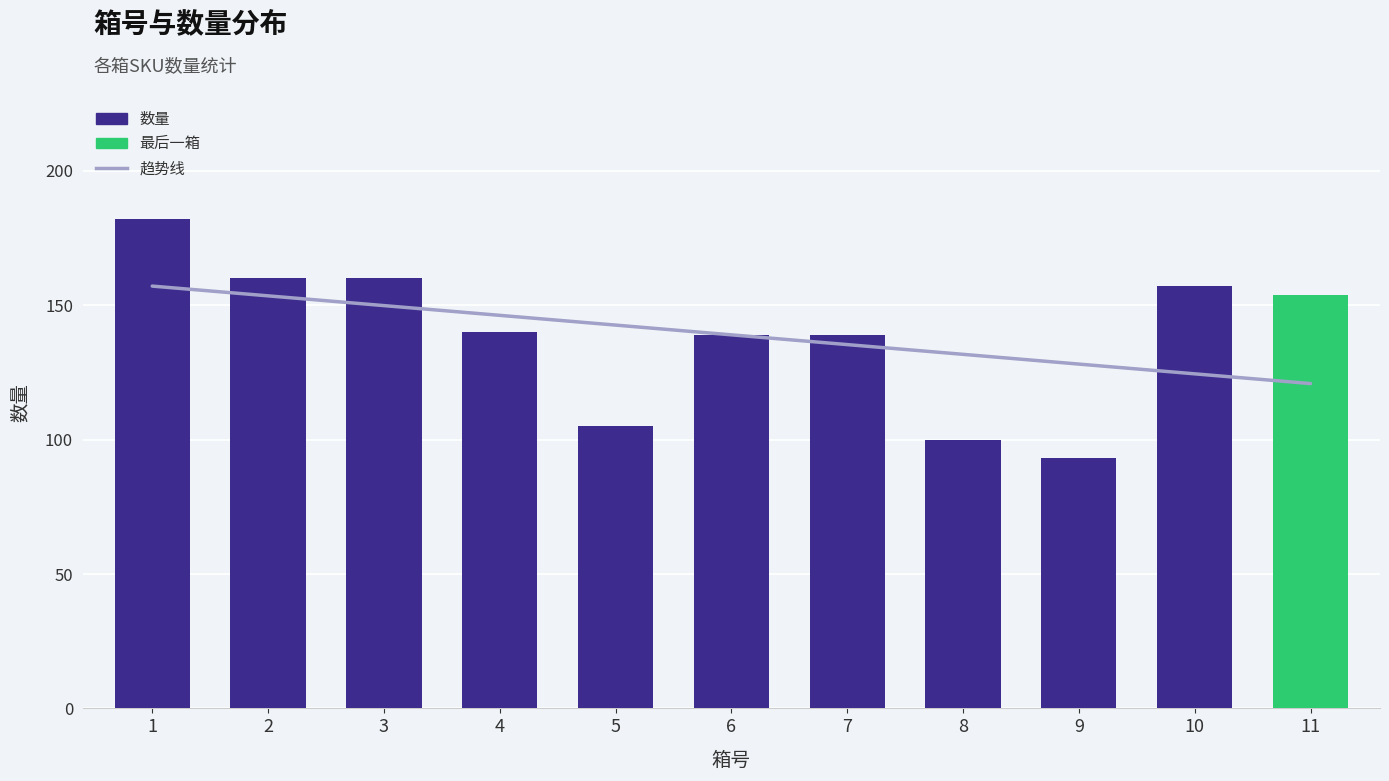

What is the change in value from 5 to 7?

+34